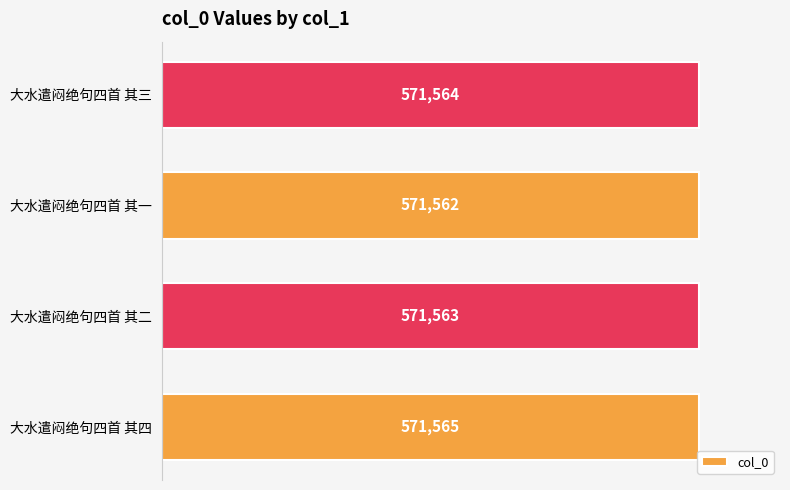

How many distinct data groups are displayed?

1